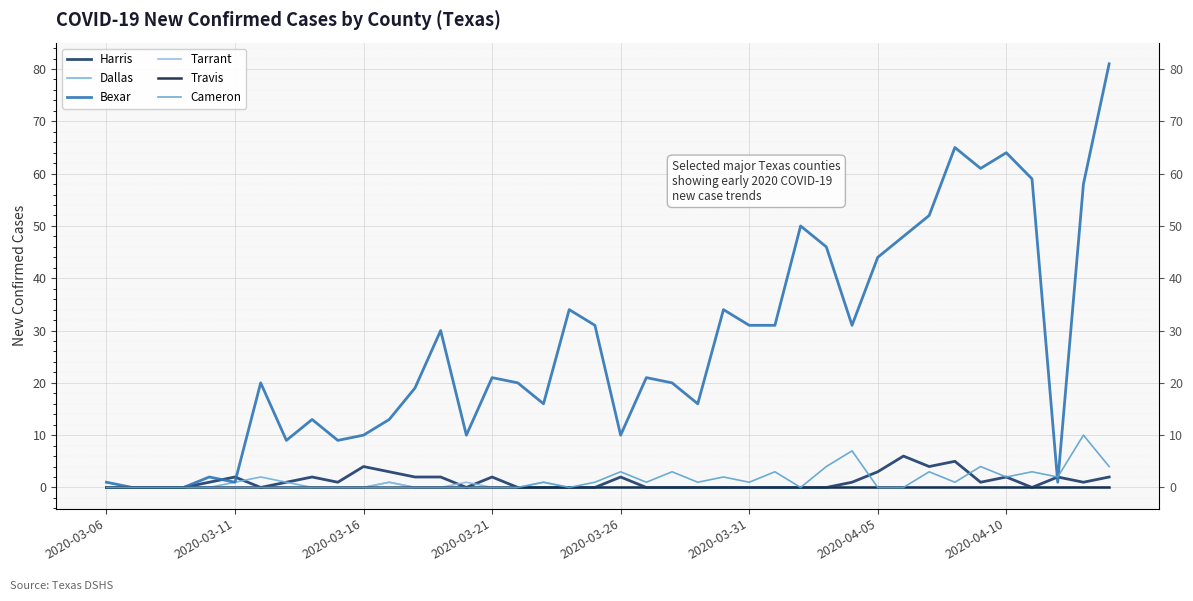

Is it true that Tarrant equals 0 at 2020-03-21?

True